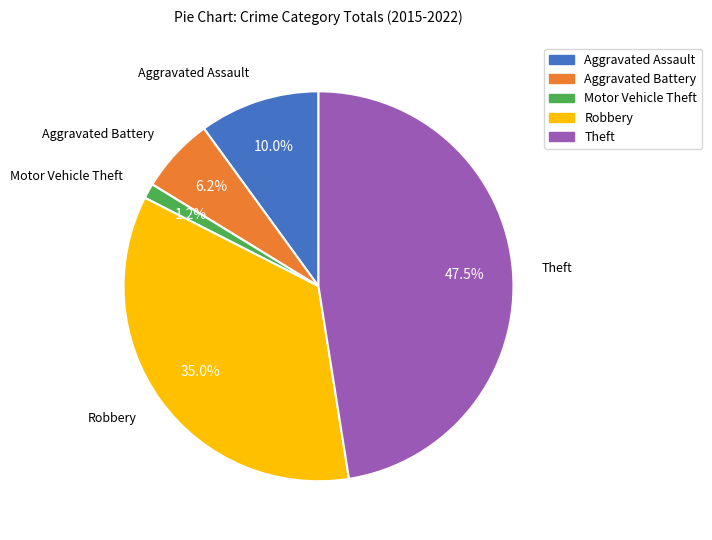

Rank the categories by value from lowest to highest.

Motor Vehicle Theft, Aggravated Battery, Aggravated Assault, Robbery, Theft